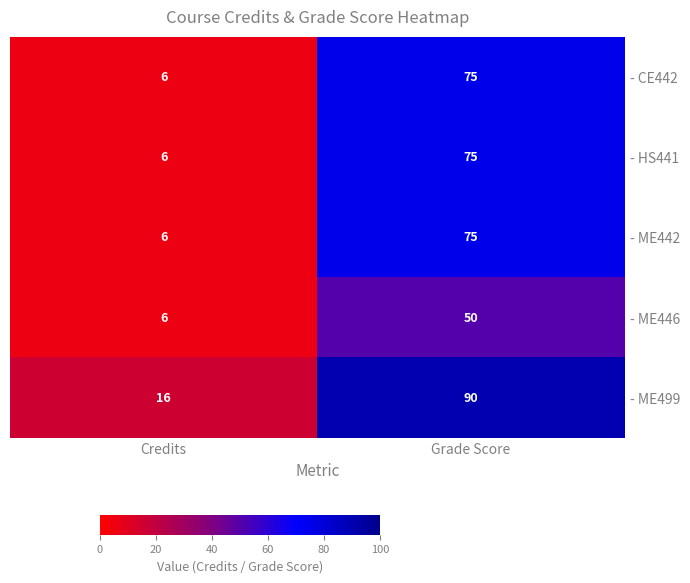

Read the - ME499 value at Grade Score, to the nearest 5.

90